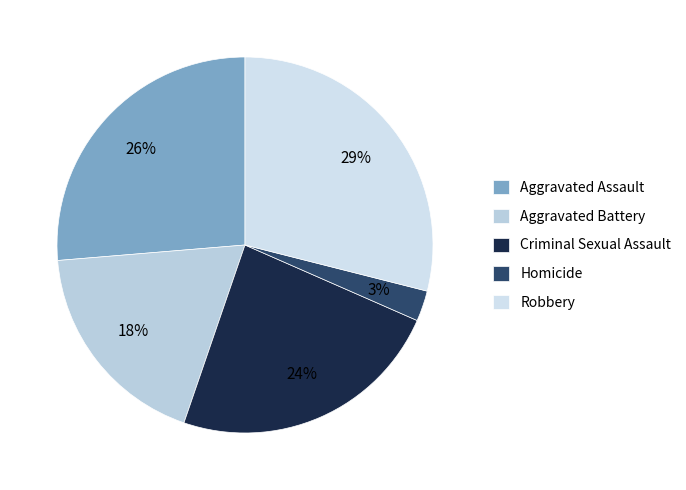

How many segments does this pie chart have?

5